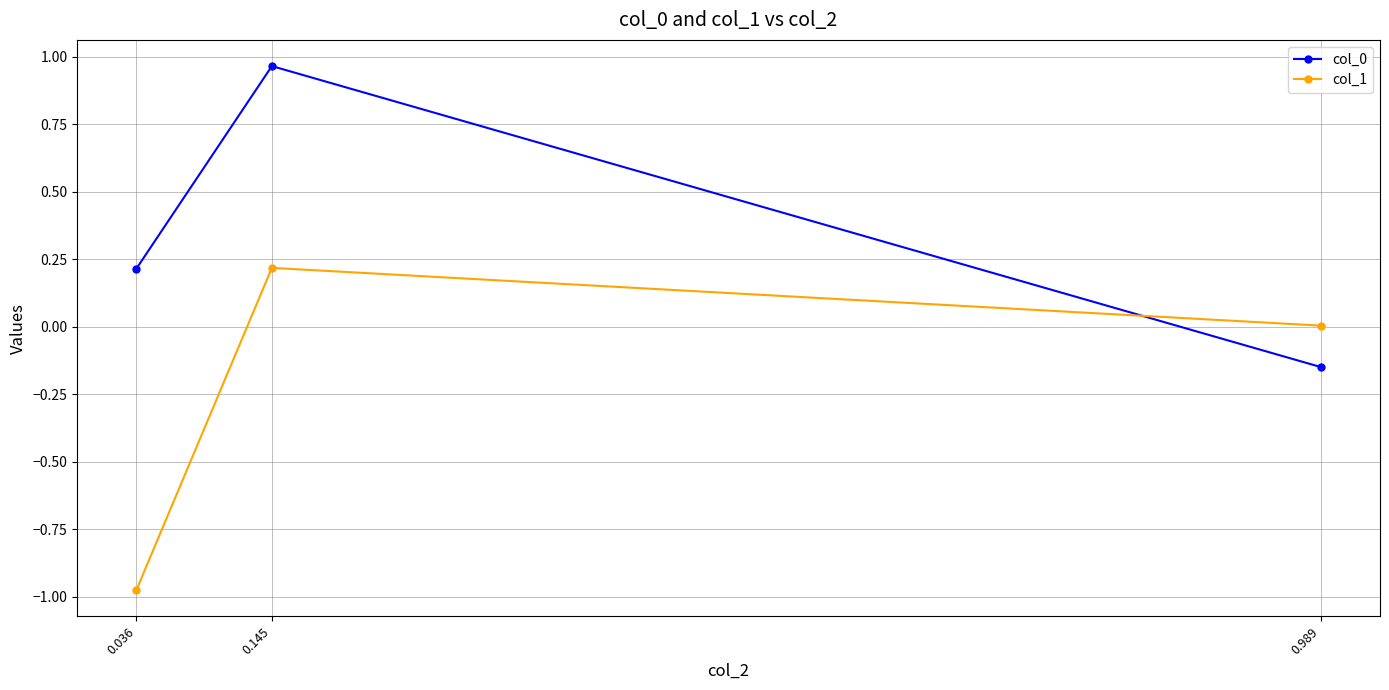

The value of col_0 at 0.145 is 0.2. True or false?

False